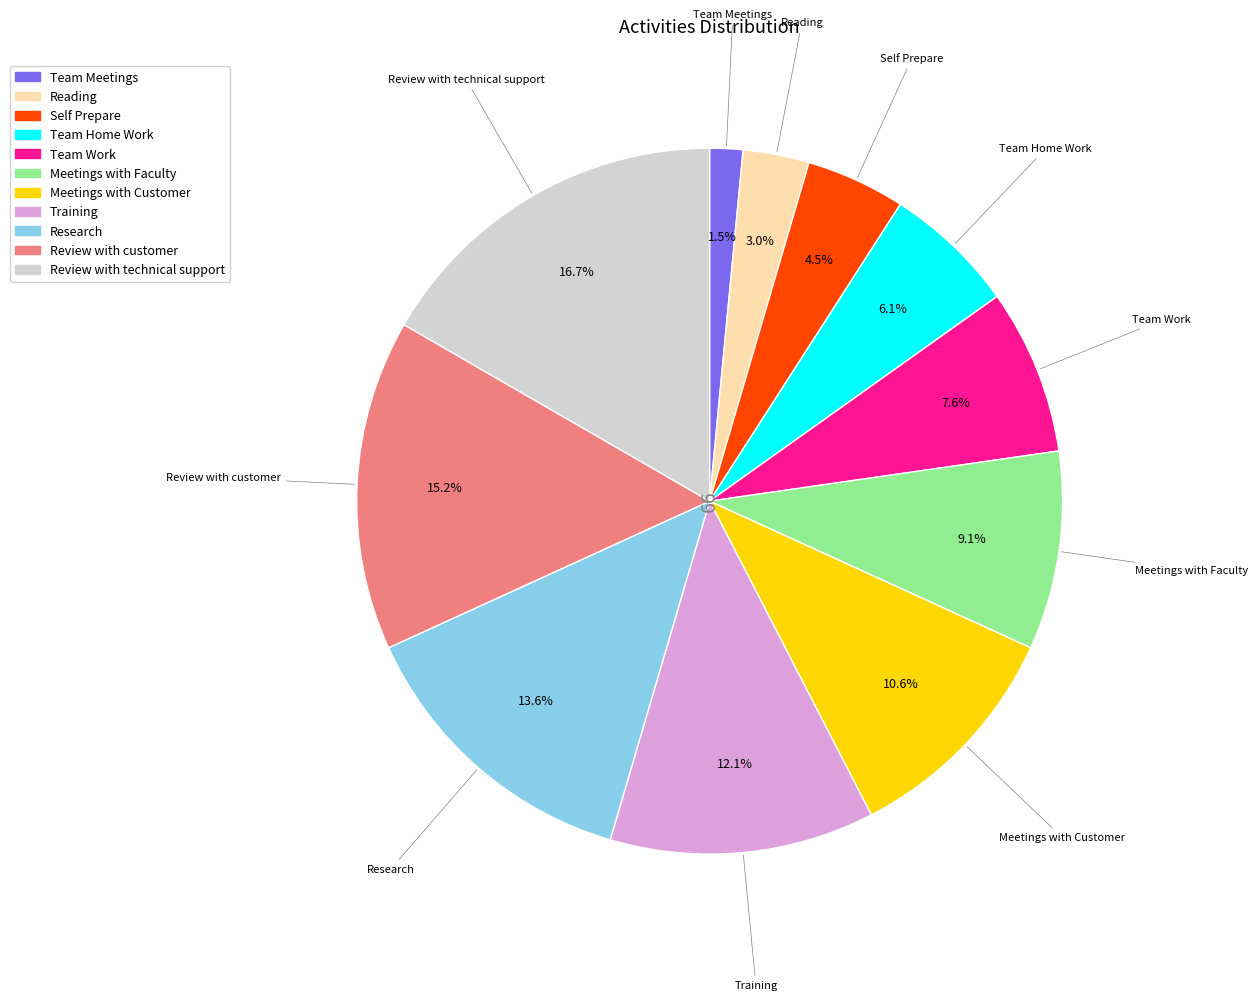

Count the number of slices in the pie.

11